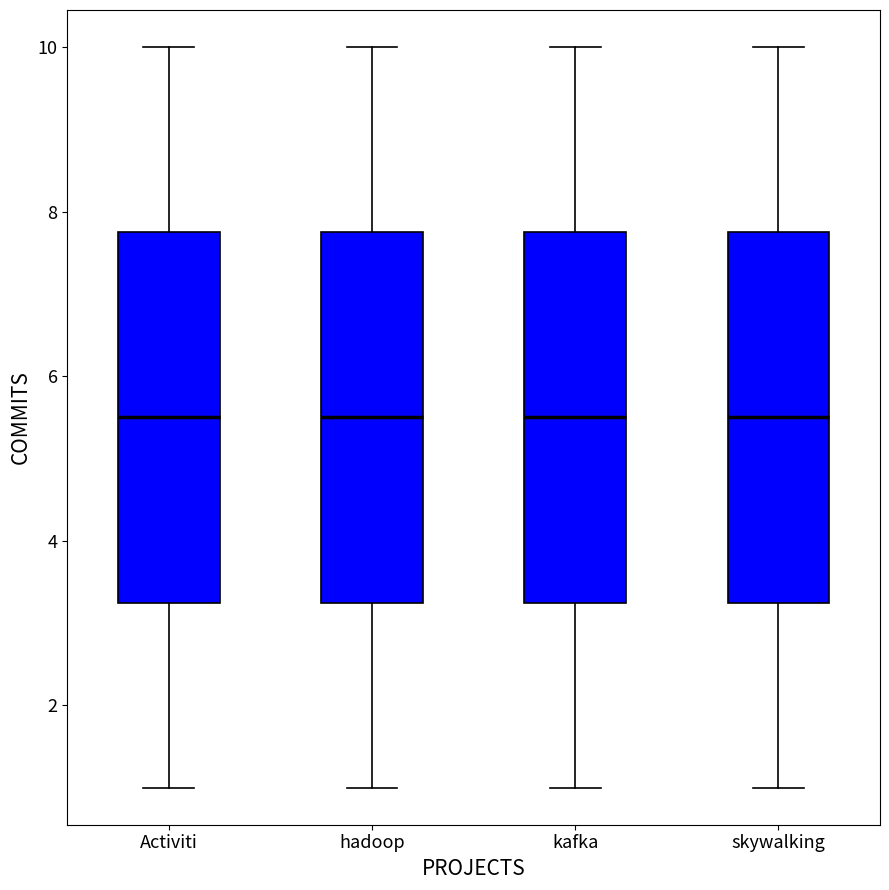

Reading left to right, read every box against the y-axis: the position of its median line, the range the box covers, and the ends of its whiskers. The values are not printed on the chart, so give them approximately, as read against the axis.

Activiti: median 5.6, box 3.2 to 7.8, whiskers 1.0 to 10.0
hadoop: median 5.6, box 3.2 to 7.8, whiskers 1.0 to 10.0
kafka: median 5.6, box 3.2 to 7.8, whiskers 1.0 to 10.0
skywalking: median 5.6, box 3.2 to 7.8, whiskers 1.0 to 10.0